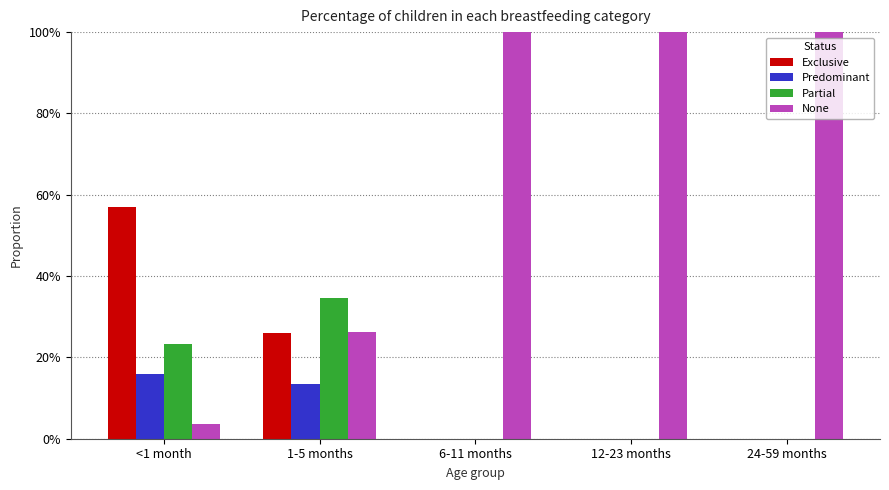

What is the spread (max minus min) of values at 6-11 months?

1.0